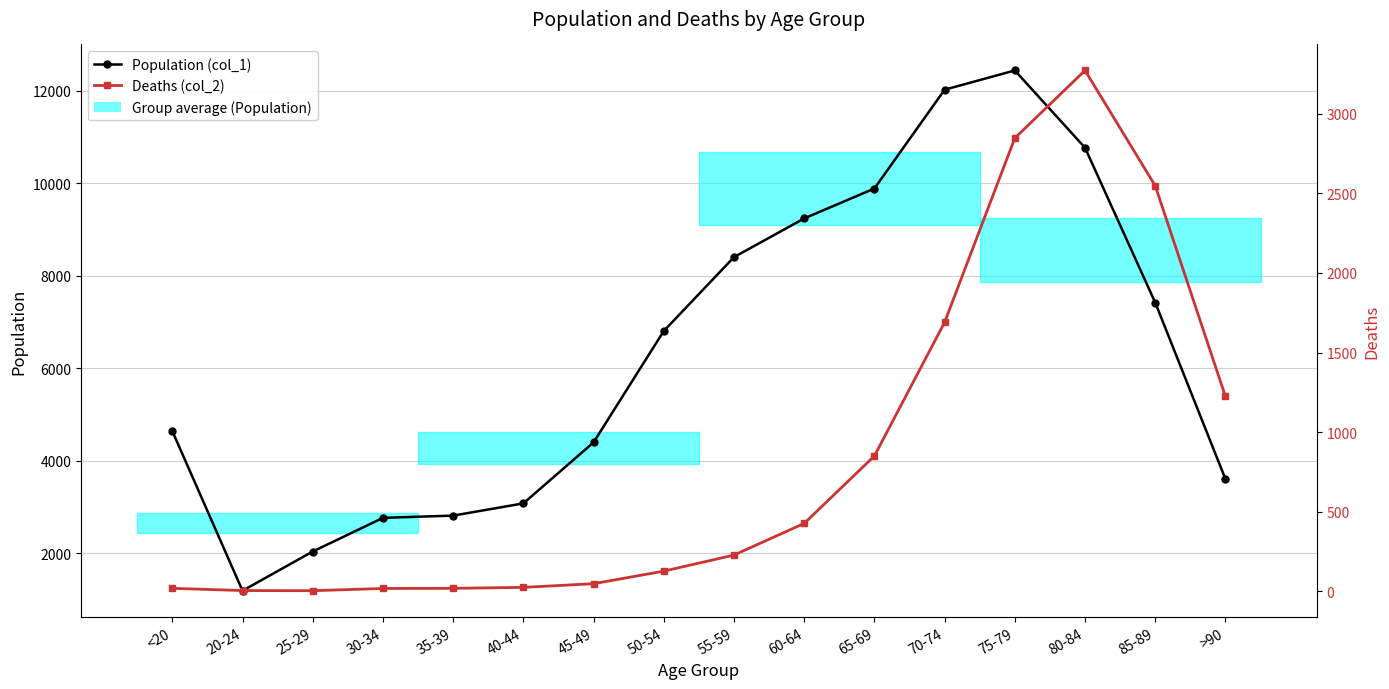

The value of Deaths (col_2) at 30-34 is 17. True or false?

True